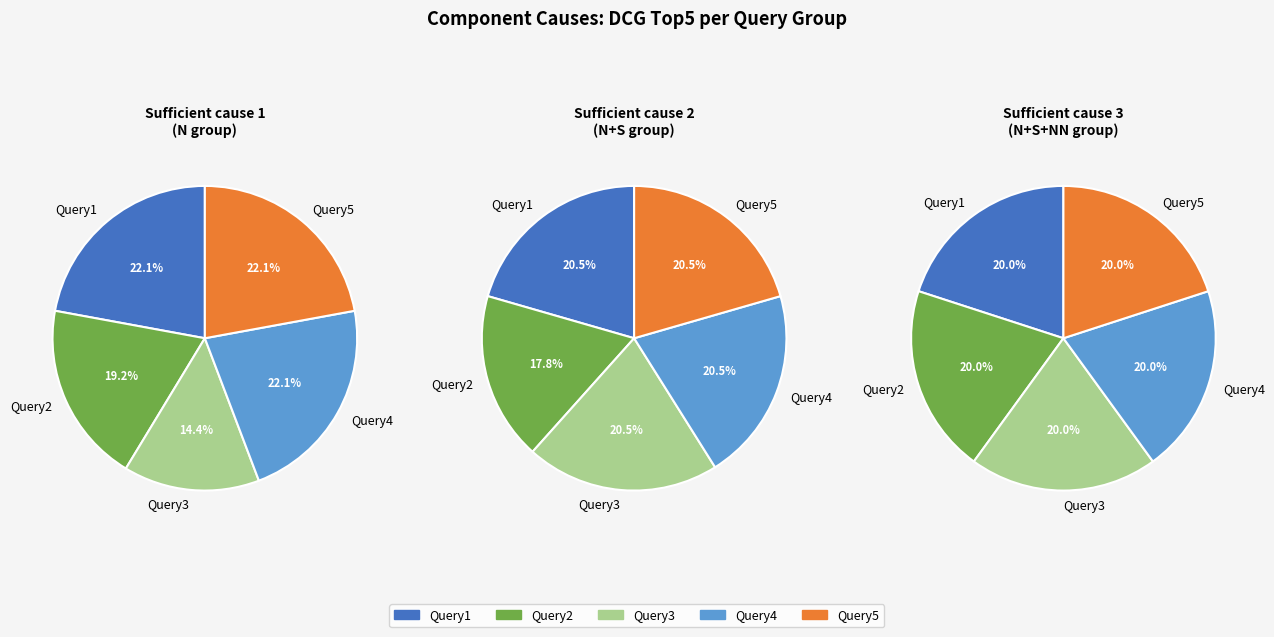

Is there any slice that represents more than half of the pie?

No